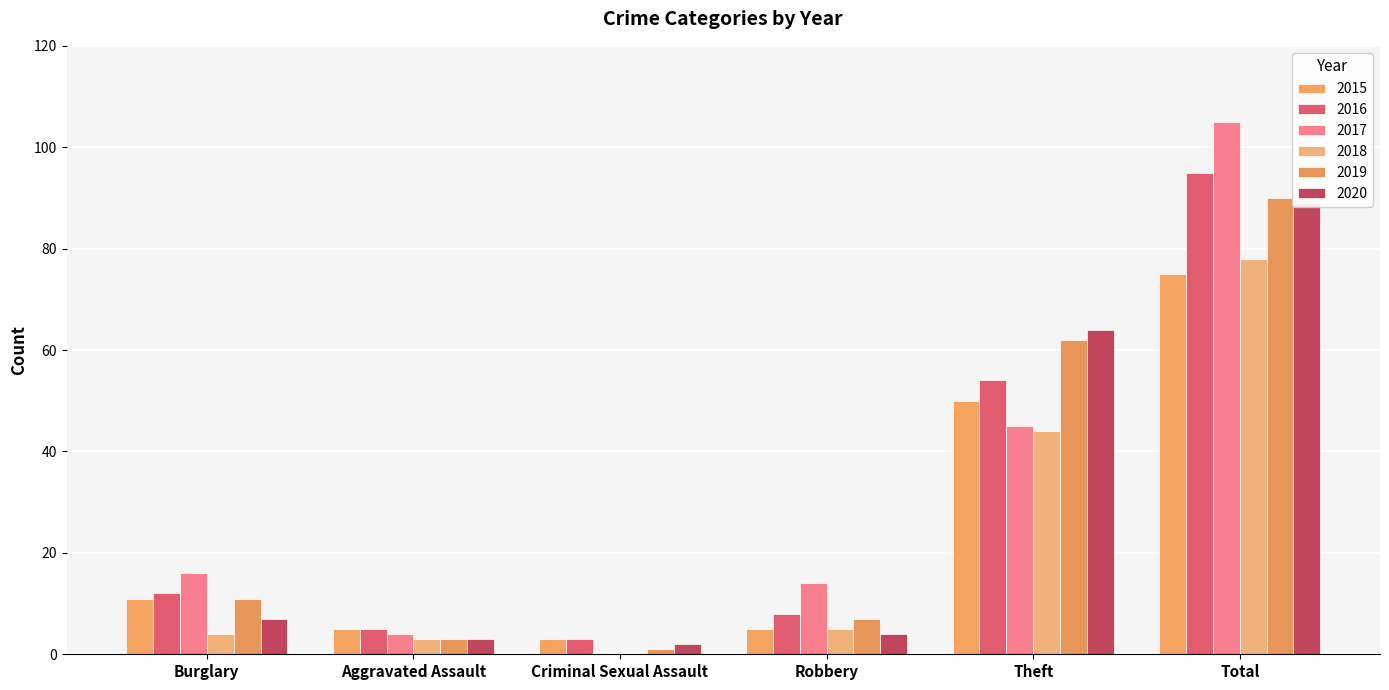

The 2019 series shows 96 at Theft. True or false?

False